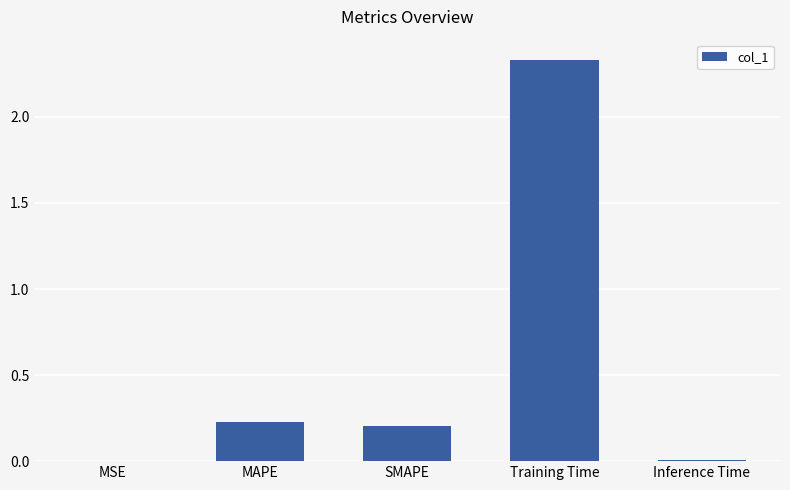

The value at MSE is 0.0. True or false?

True